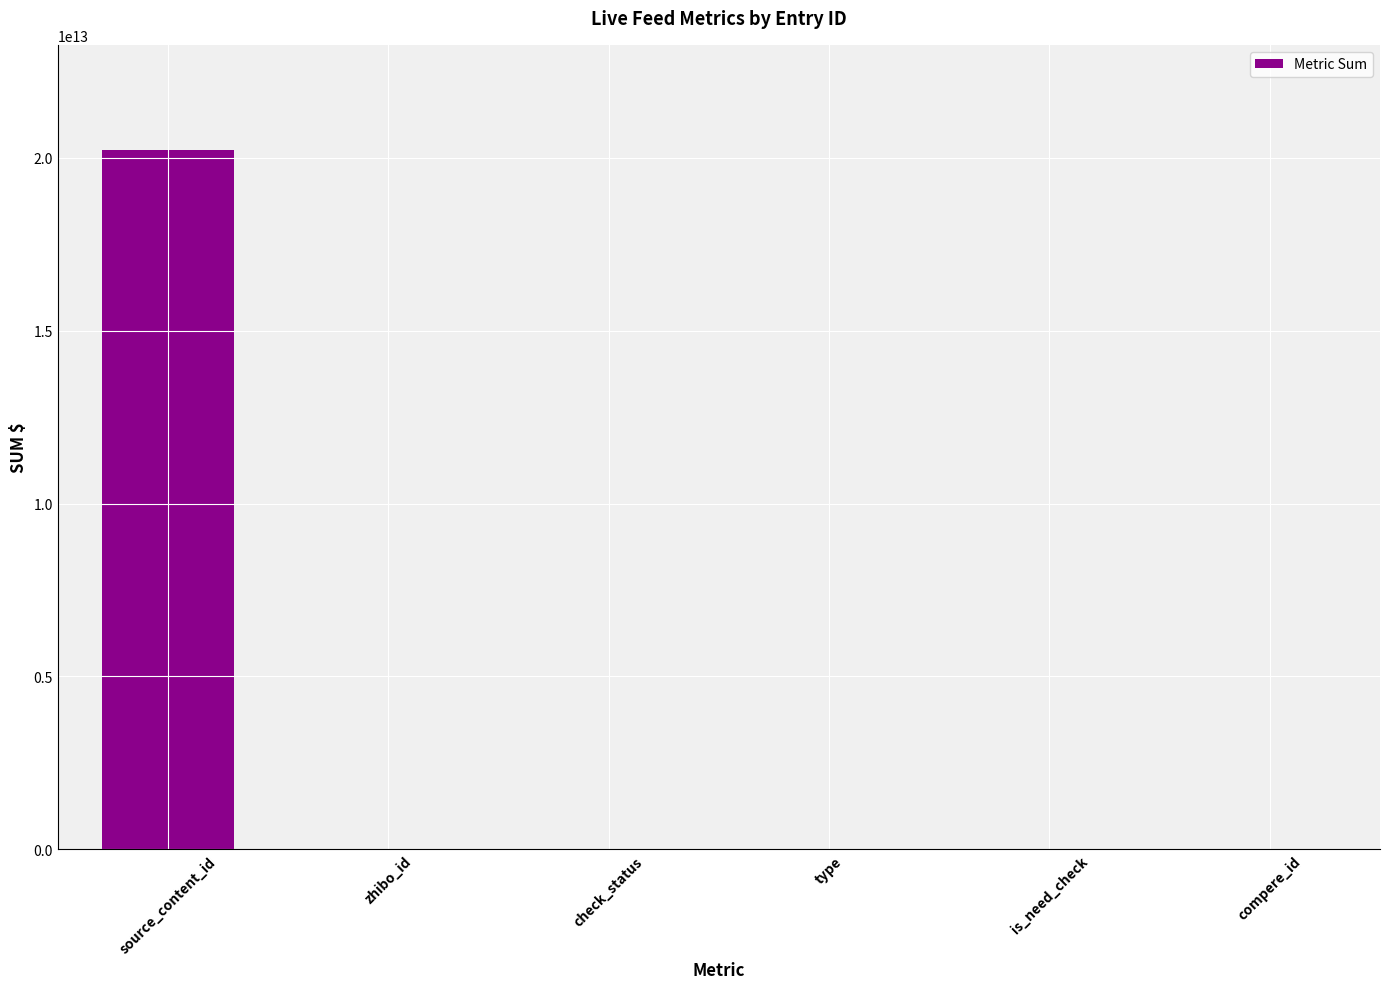

Which category has the highest value across all series?

source_content_id